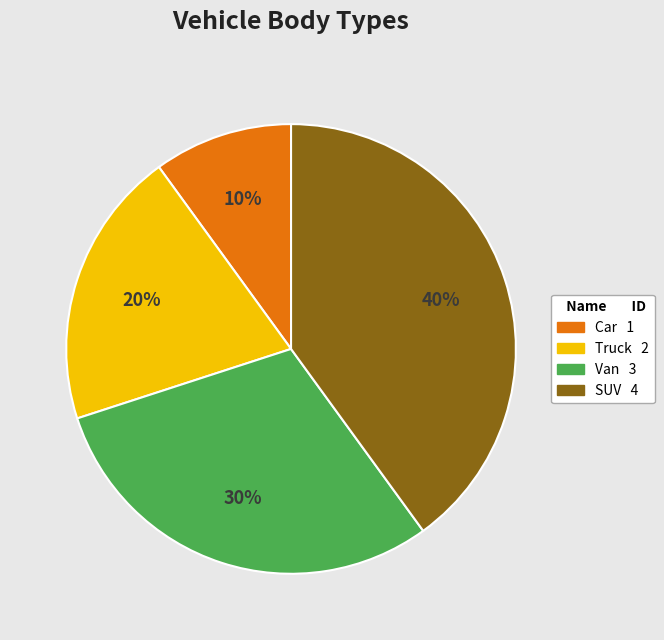

To the nearest percent, what portion does SUV represent?

40%